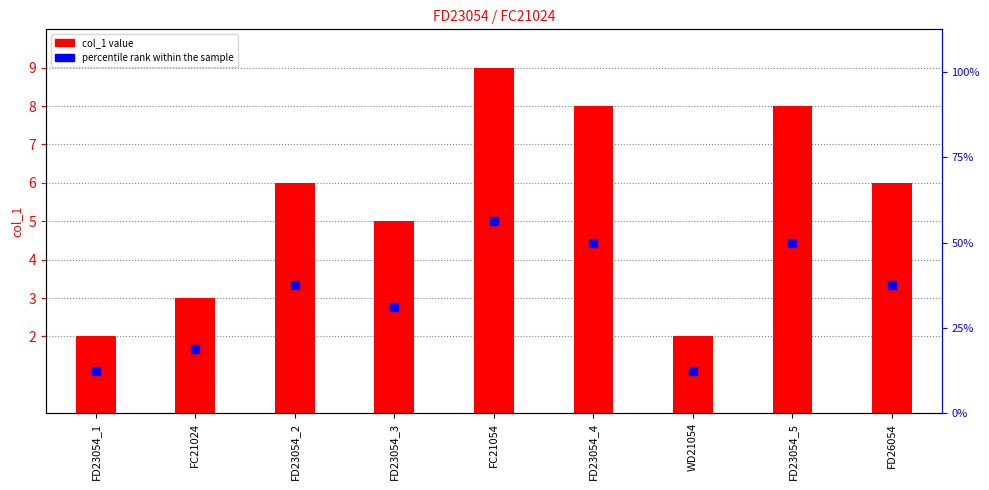

What are all the series names shown in the legend?

col_1, percentile rank within the sample